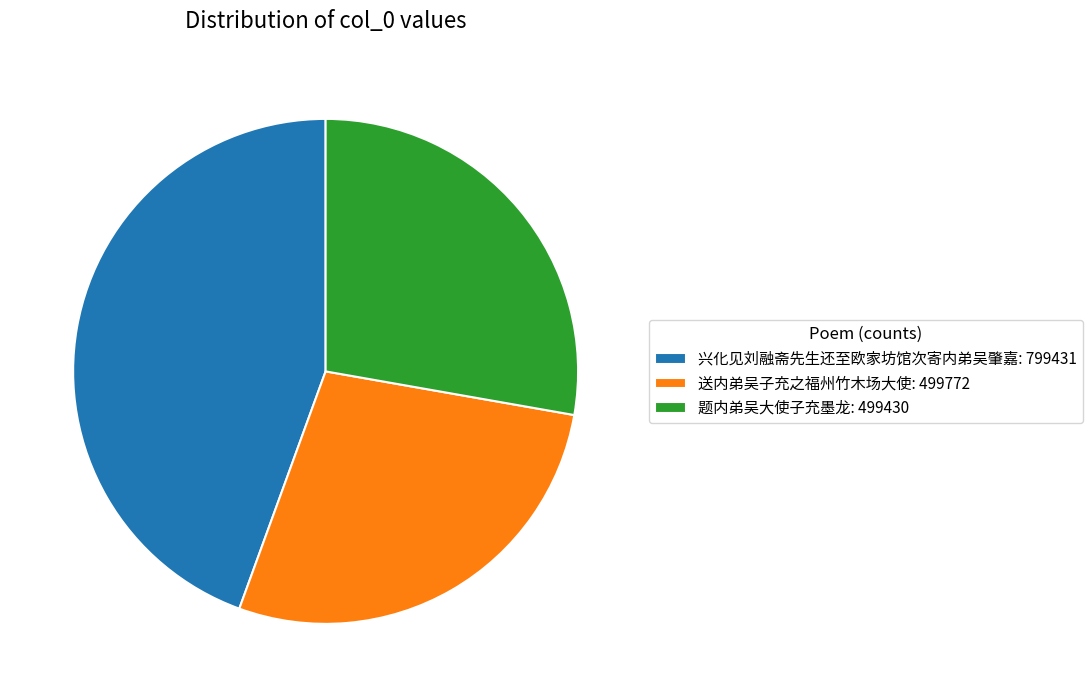

Between 题内弟吴大使子充墨龙: 499430 and 兴化见刘融斋先生还至欧家坊馆次寄内弟吴肇嘉: 799431, which is larger?

兴化见刘融斋先生还至欧家坊馆次寄内弟吴肇嘉: 799431